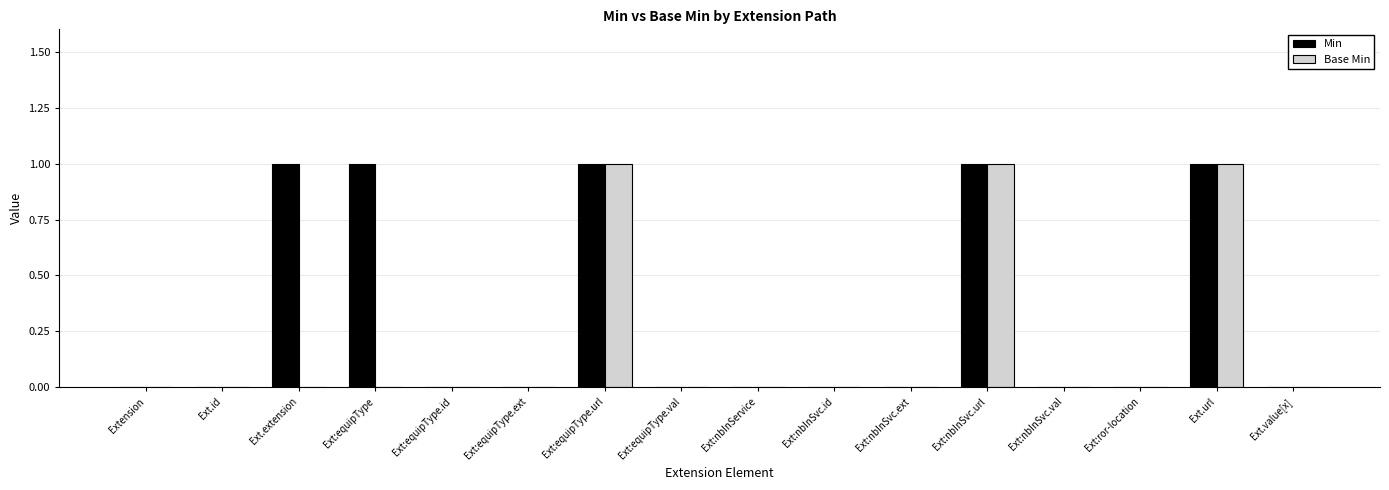

Is the value of Min at Ext.id greater than the value of Base Min at Ext:equipType.url?

No